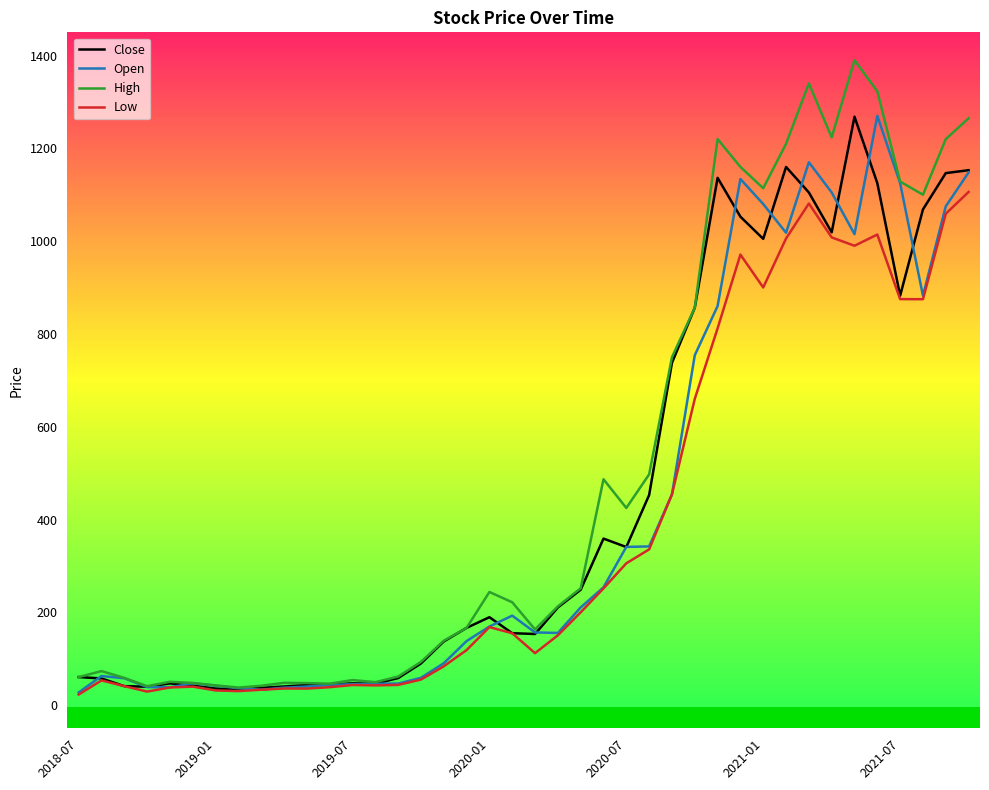

Rank the series by their average value, from lowest to highest.

Low, Open, Close, High